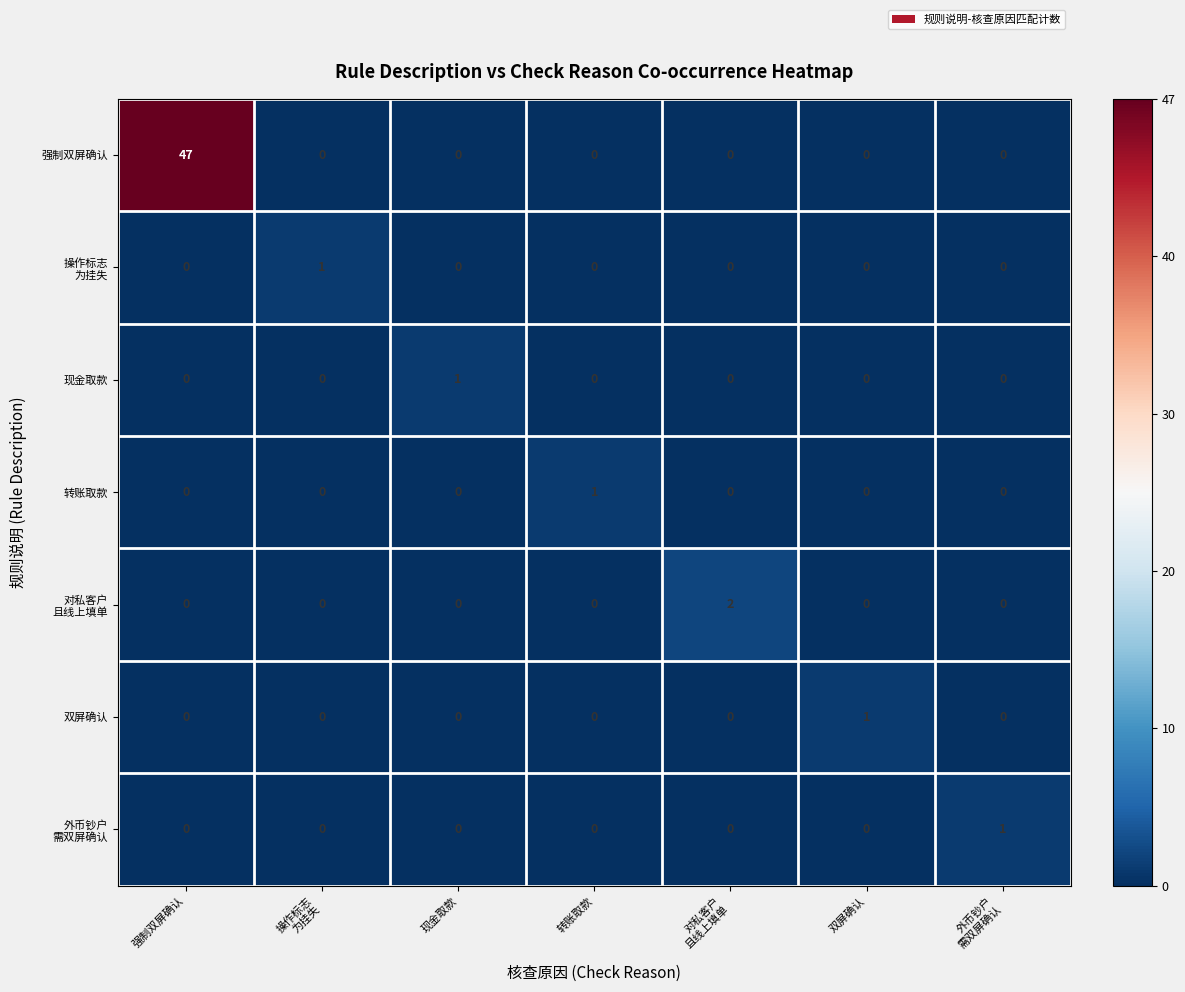

At which label does 强制双屏确认 reach its peak?

强制双屏确认